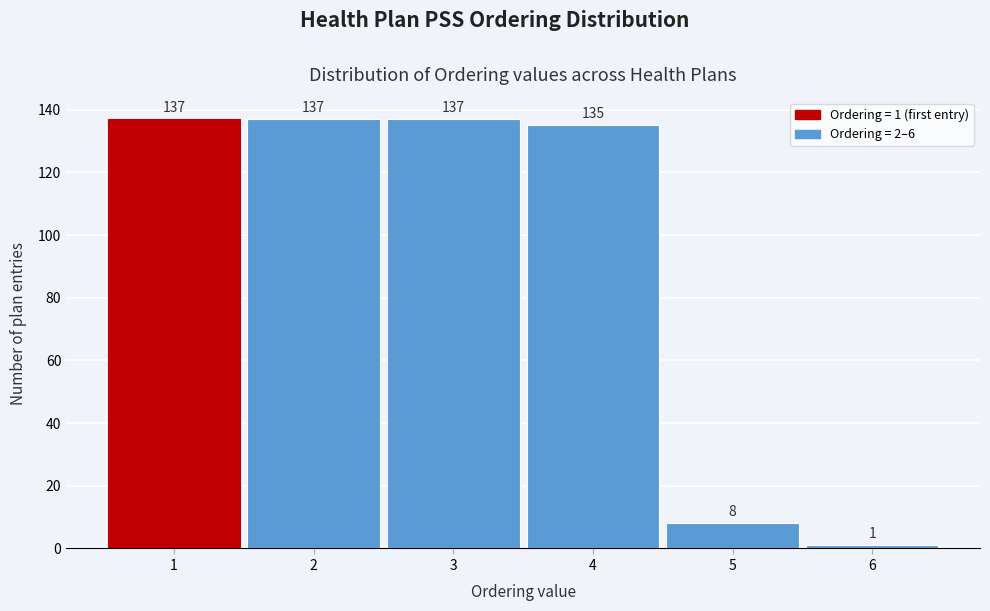

Reading right to left, transcribe all the data shown in this chart.

6=1	5=8	4=135	3=137	2=137	1=137